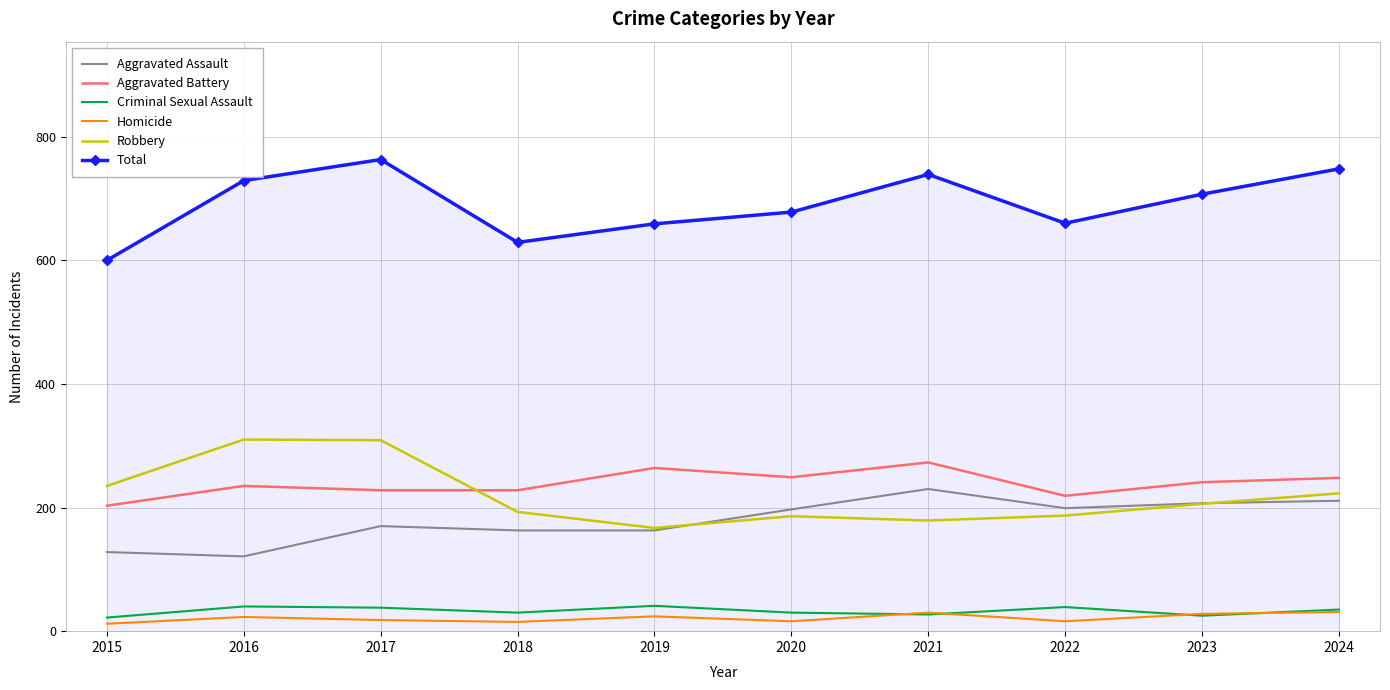

Is the value of Robbery at 2016 greater than the value of Homicide at 2017?

Yes